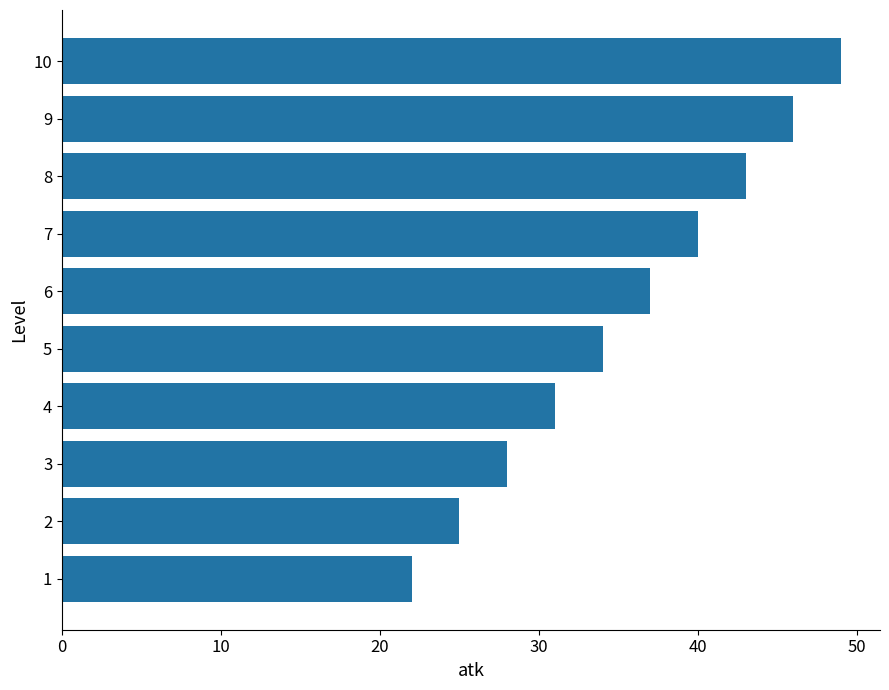

Reading bottom to top, extract all data points from this chart.

22	25	28	31	34	37	40	43	46	49